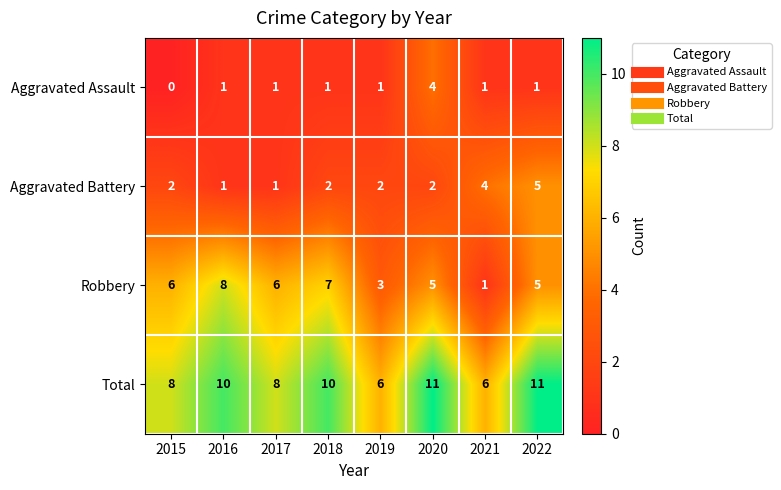

What value does the Total series have at 2020?

11